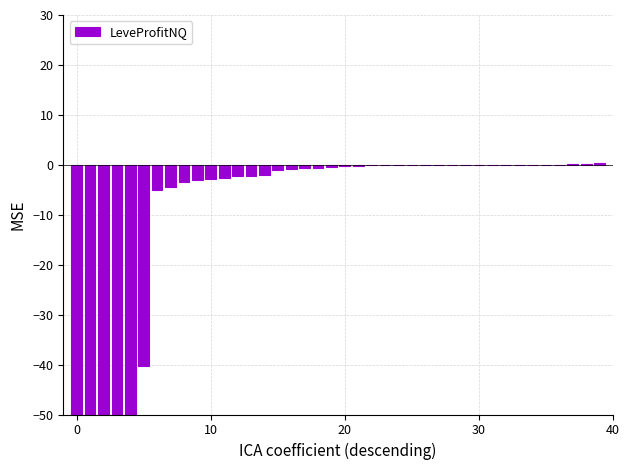

How many categories are shown in the chart?

40